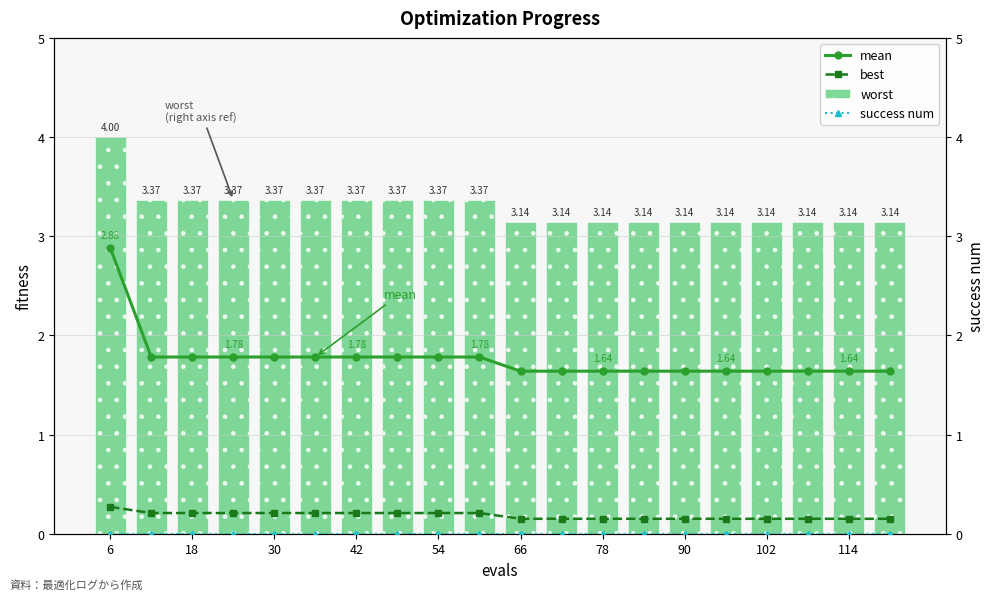

The value of worst at 6 is 1.3. True or false?

False